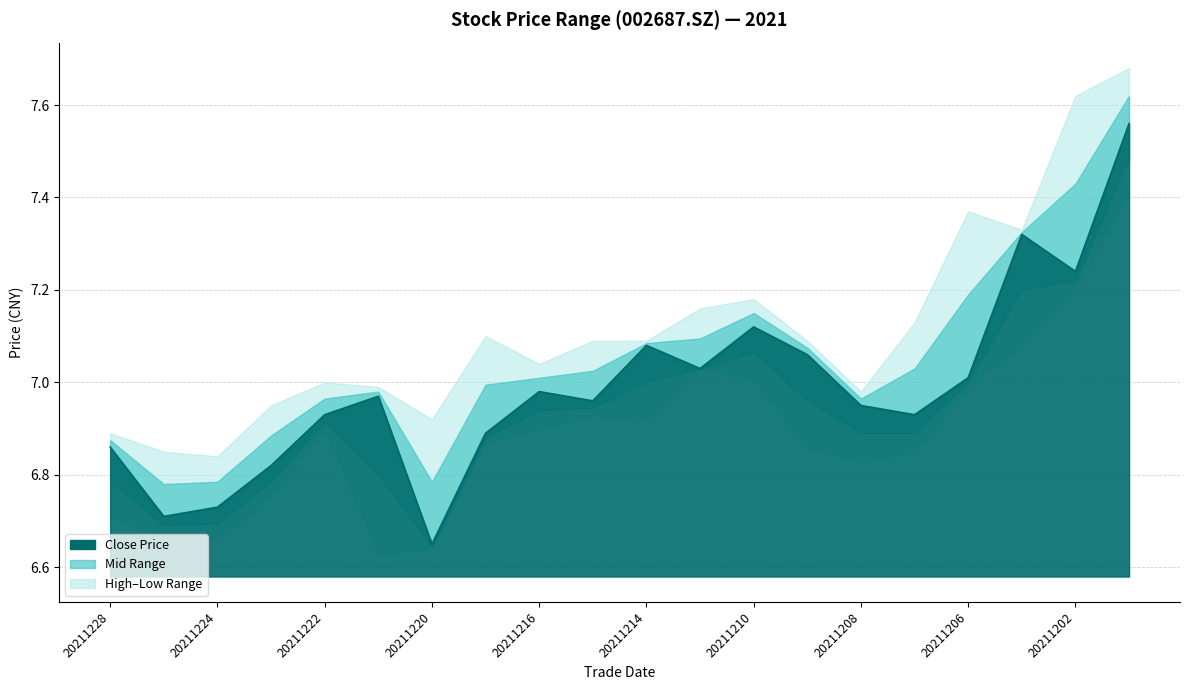

How many lines are shown in the chart?

3